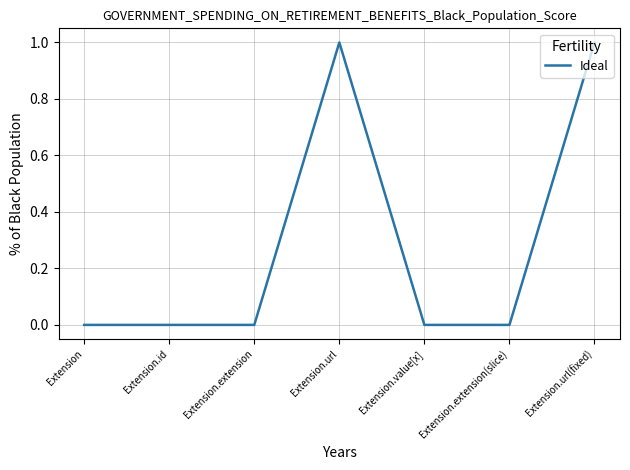

How many lines are shown in the chart?

1